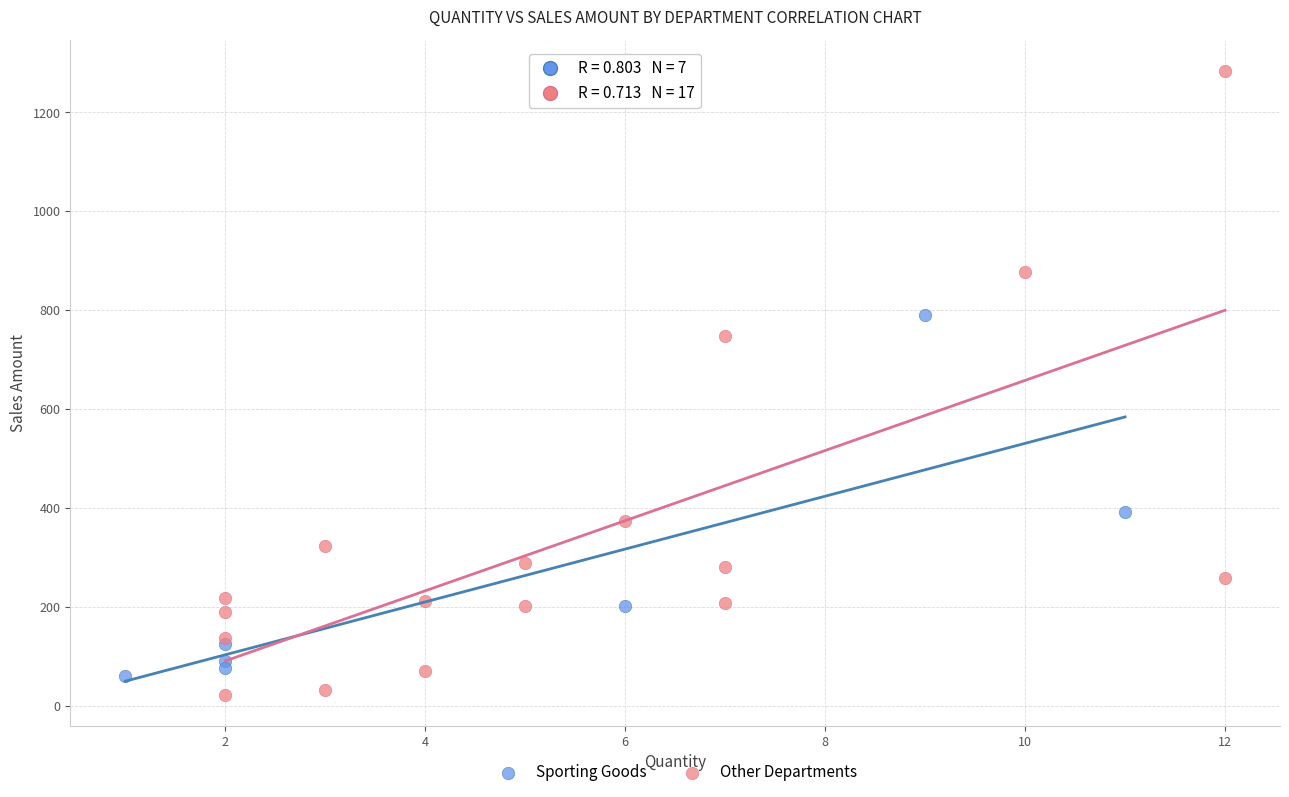

Which series contains the highest Y value?

Other Departments